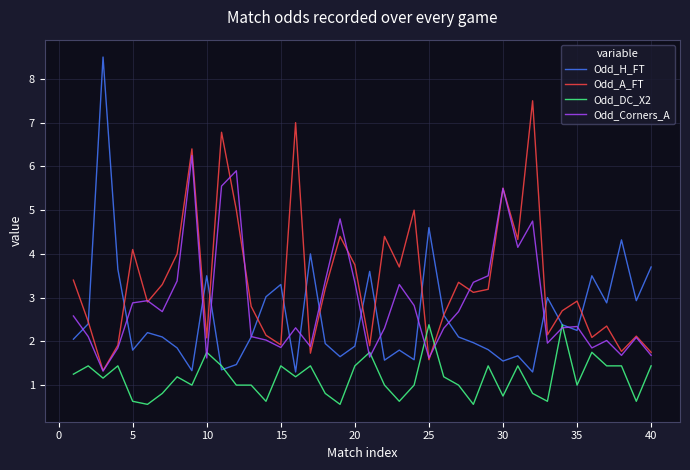

What is the lowest value of the Odd_Corners_A series?

1.3